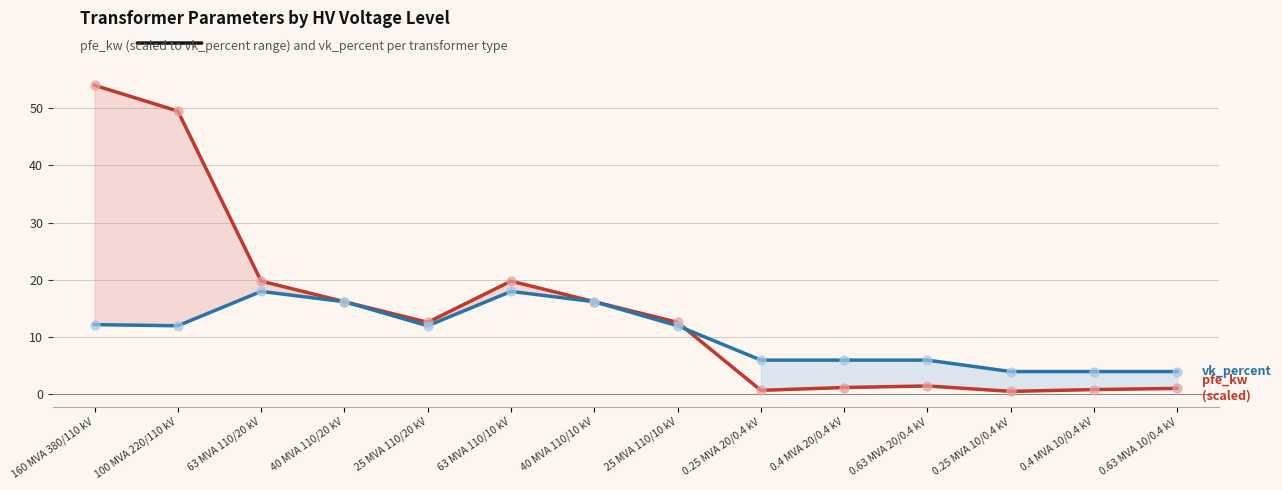

Which series reaches the minimum Y coordinate?

pfe_kw (scaled)